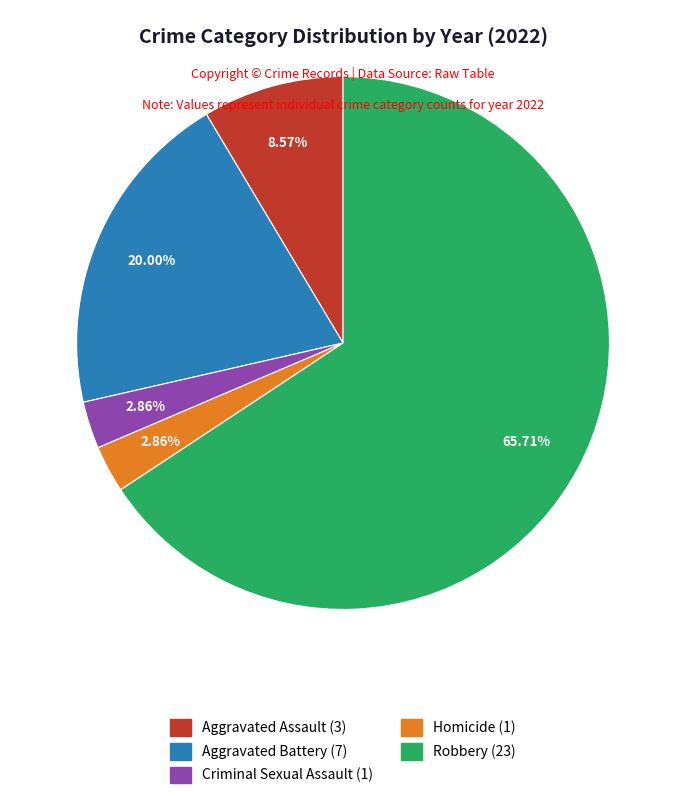

How many slices are in this pie chart?

5